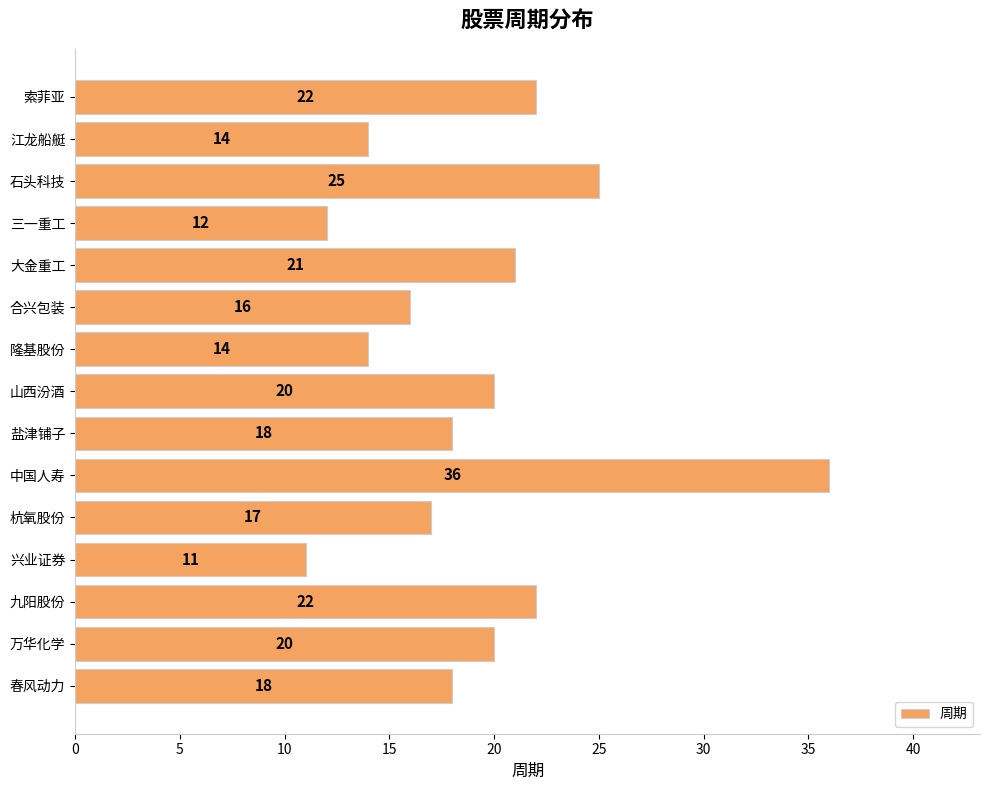

What is the sum of the values at 万华化学 and 中国人寿?

56